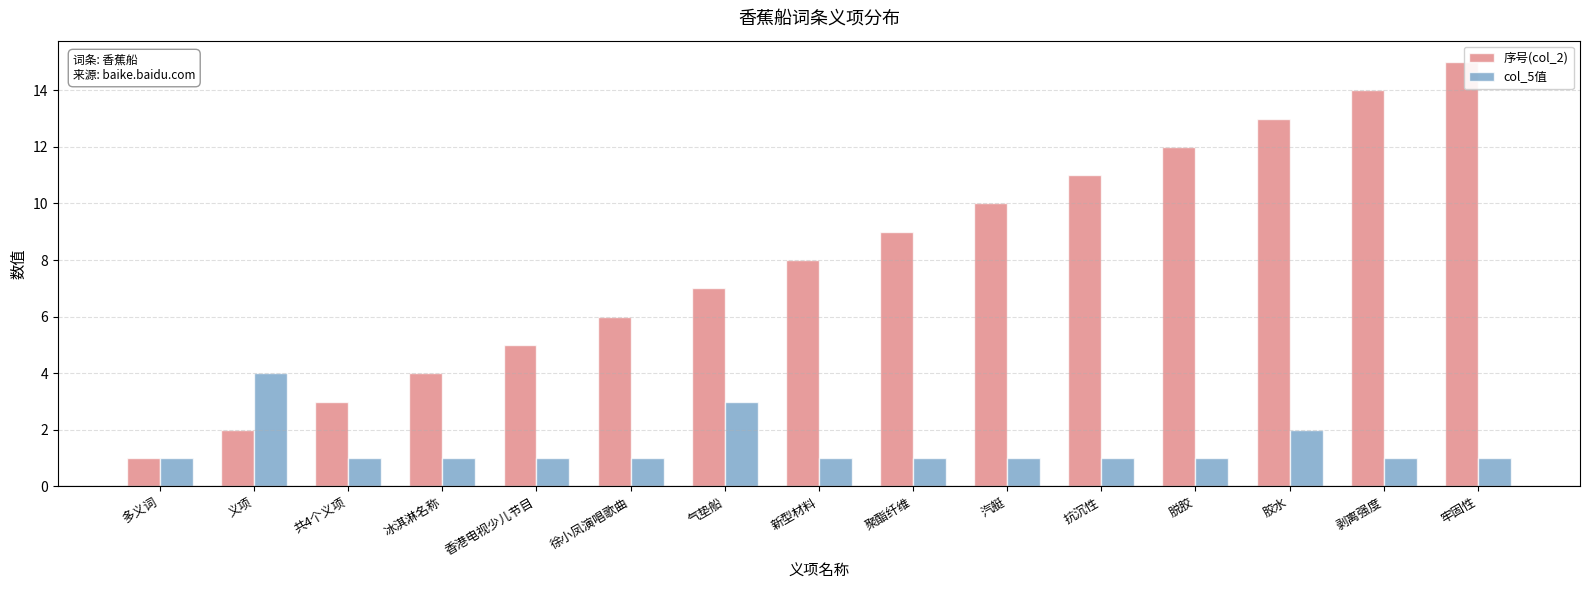

What is the approximate value of 序号(col_2) at 徐小凤演唱歌曲, to the nearest 10?

10